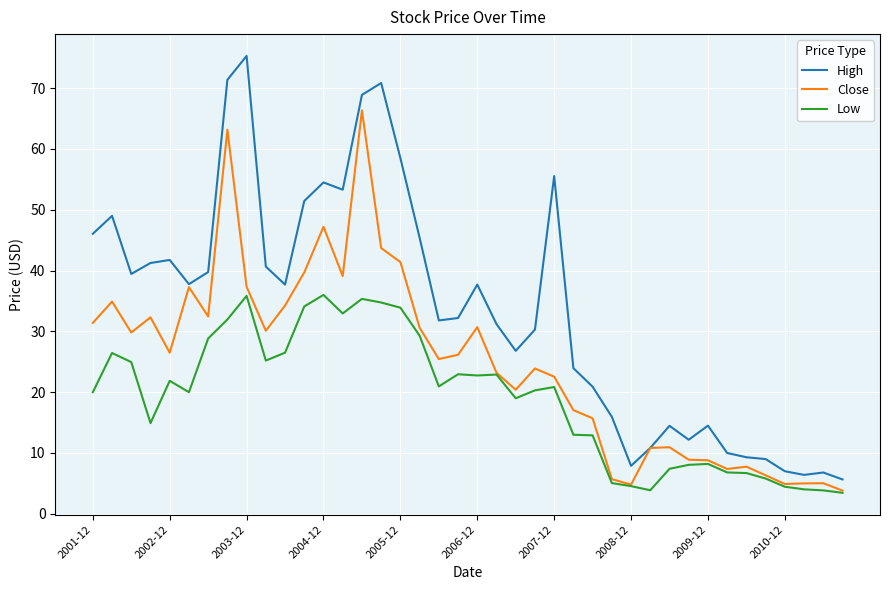

True or false: Low and High cross at least once.

False